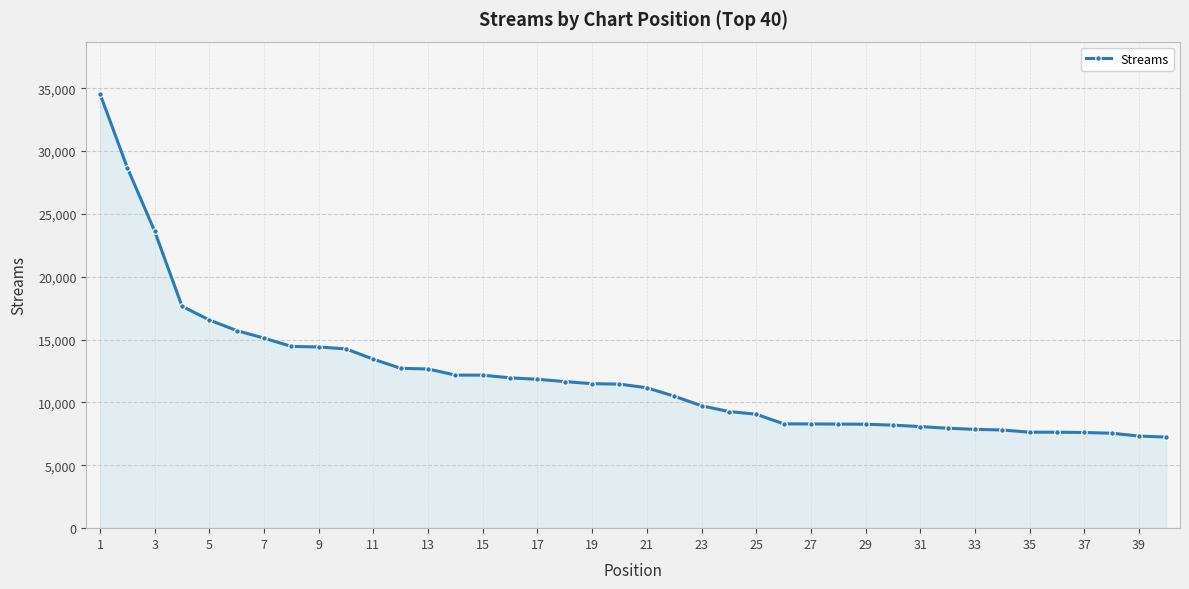

What is the sum of all values?

484490